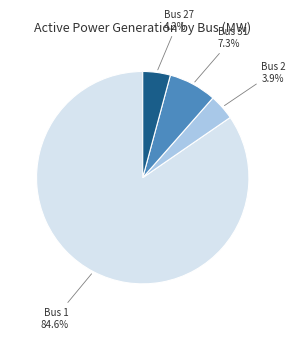

To the nearest percent, what is the difference between the largest and smallest slice percentages?

81%